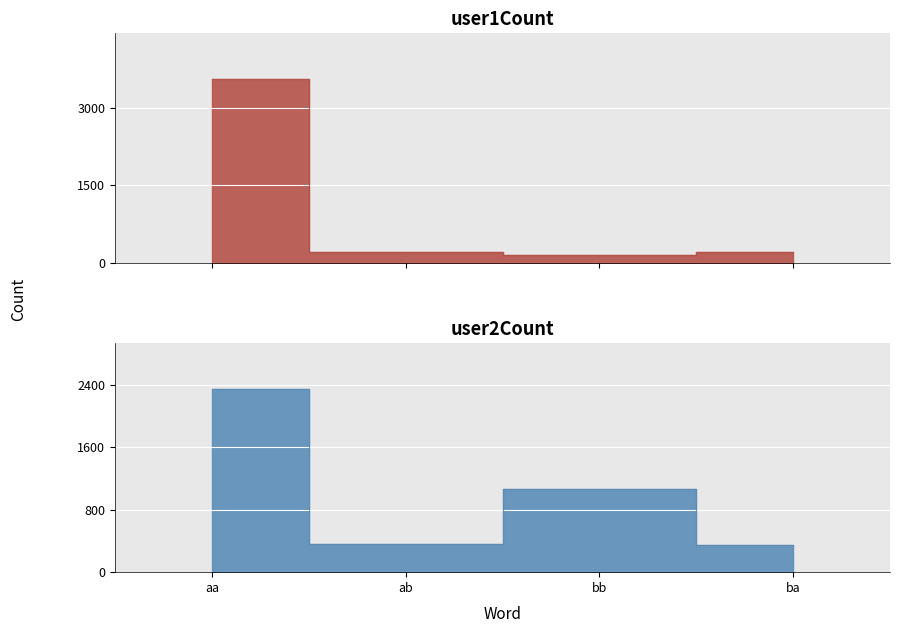

True or false: user2Count has more than 1 points higher than both neighbors.

False